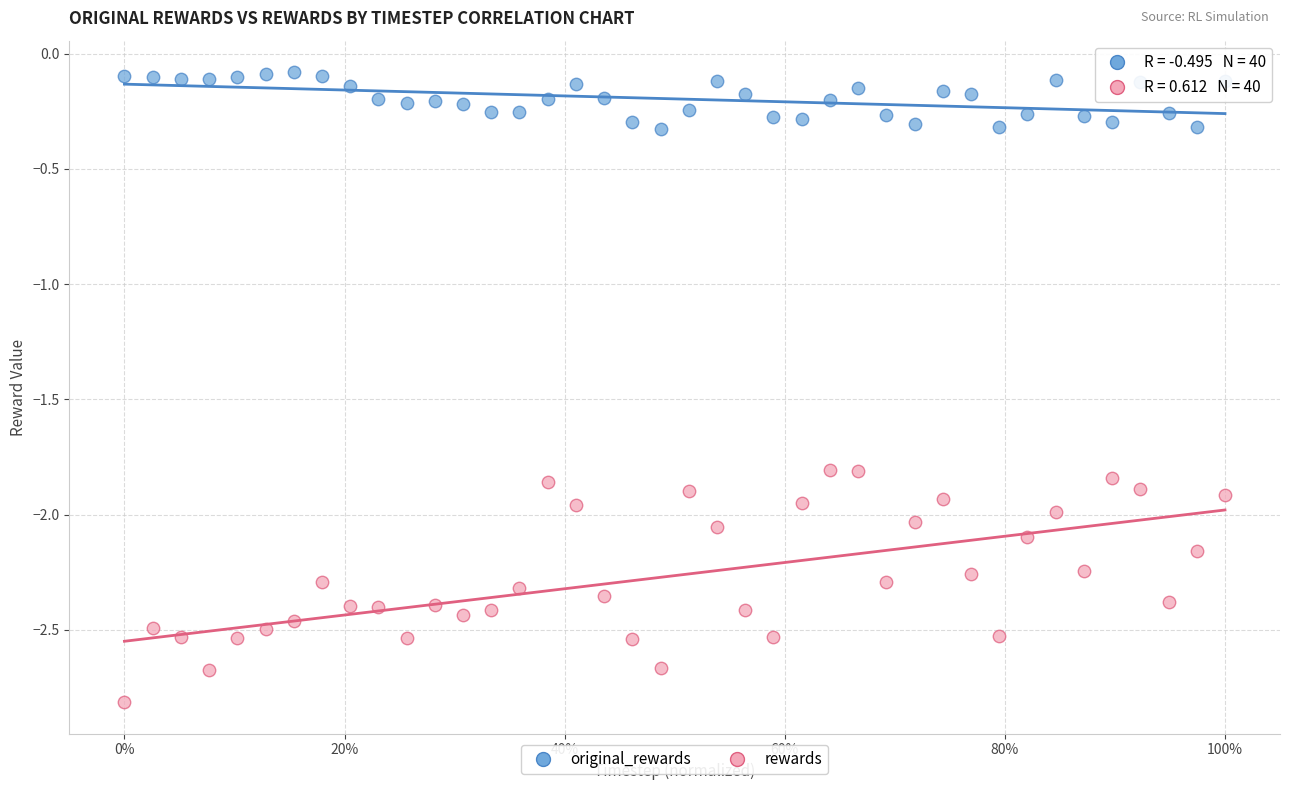

Across all data points, what is the range of Y values (max minus min)?

2.7